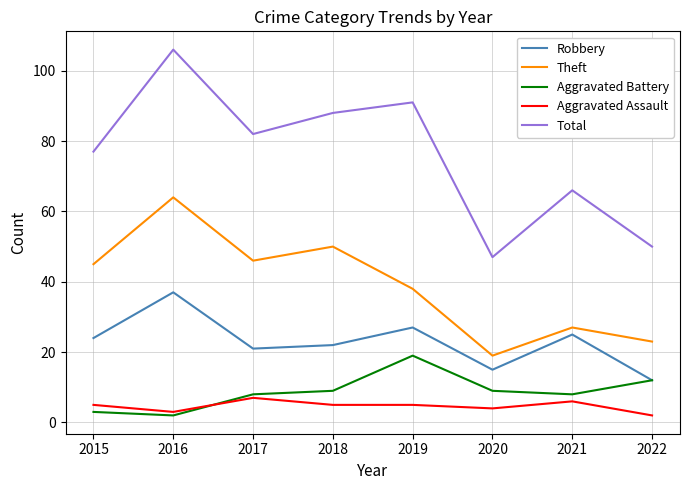

The Theft series shows 8 at 2021. True or false?

False